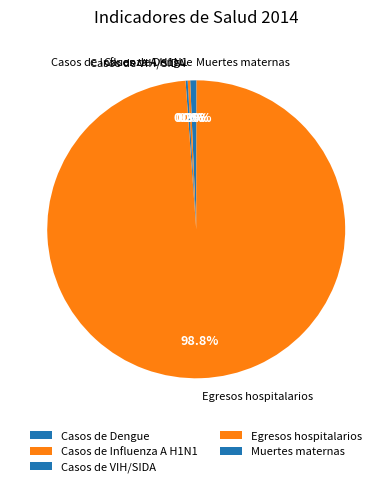

Which category has the biggest portion of the pie?

Egresos hospitalarios